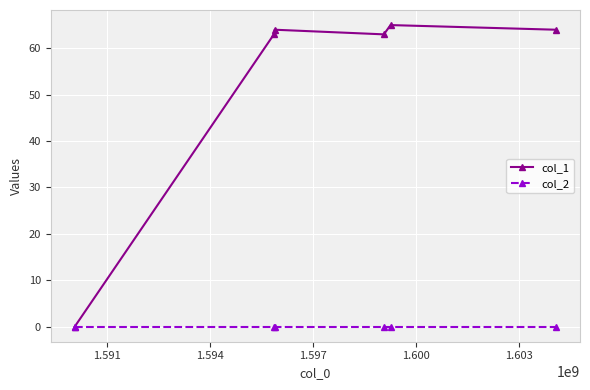

How many interior local valleys does the col_1 series have?

1